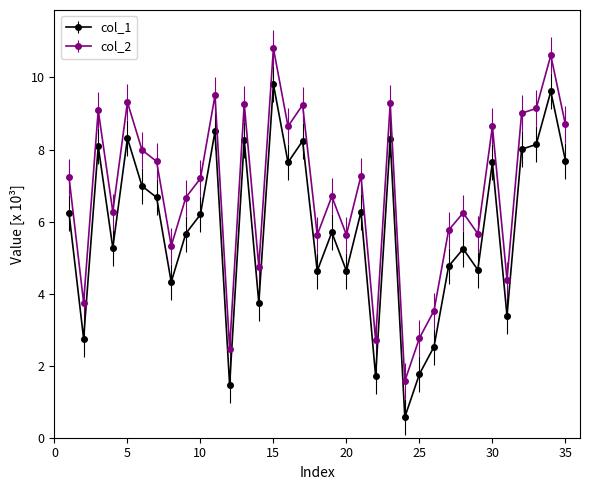

What is the lowest value of the col_1 series?

0.6